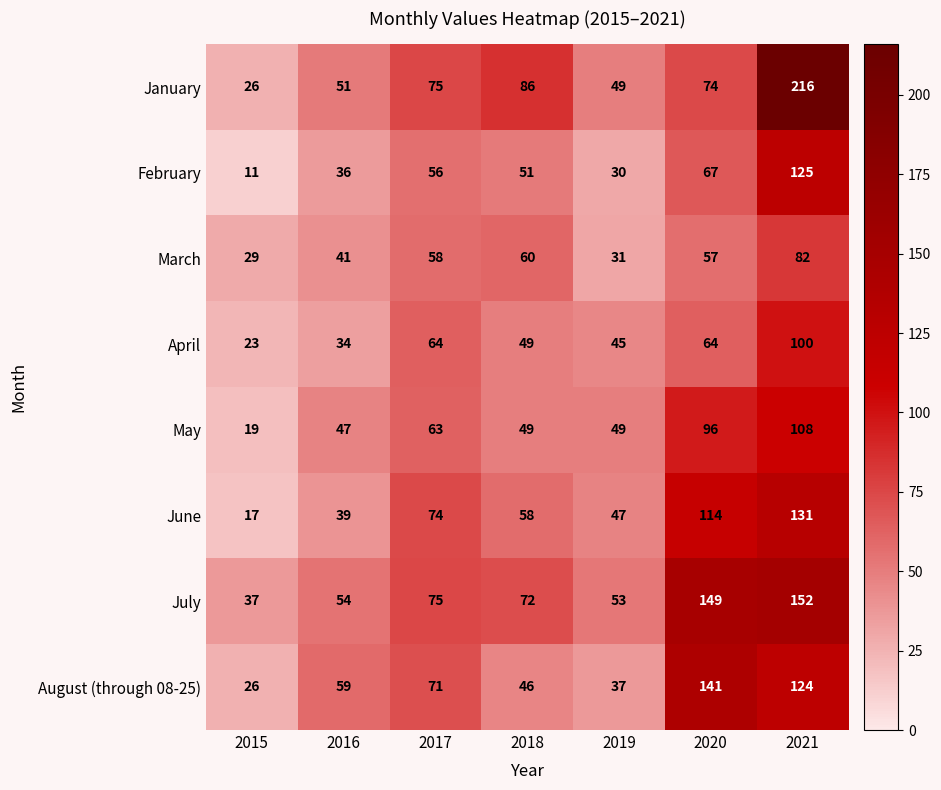

At which label does May reach its minimum?

2015